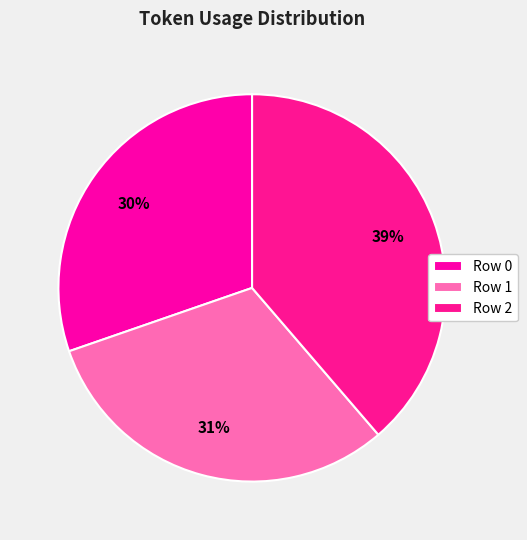

To the nearest percent, what is the average slice percentage?

33%